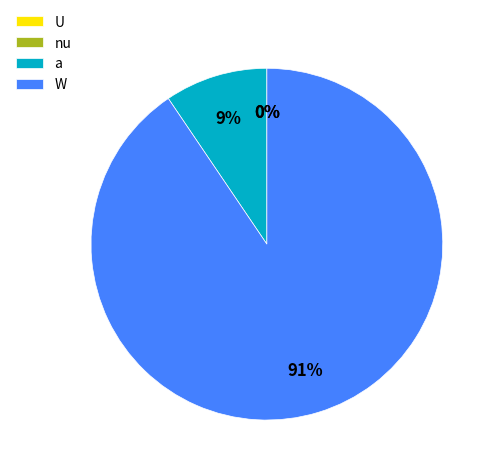

Which slice represents more than half of the pie?

W